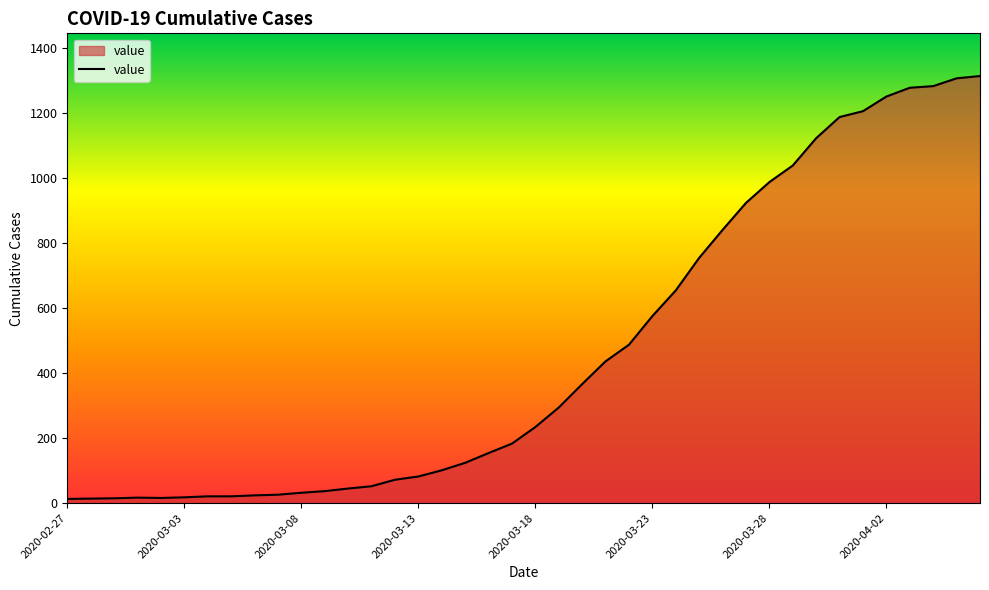

How many lines are shown in the chart?

1